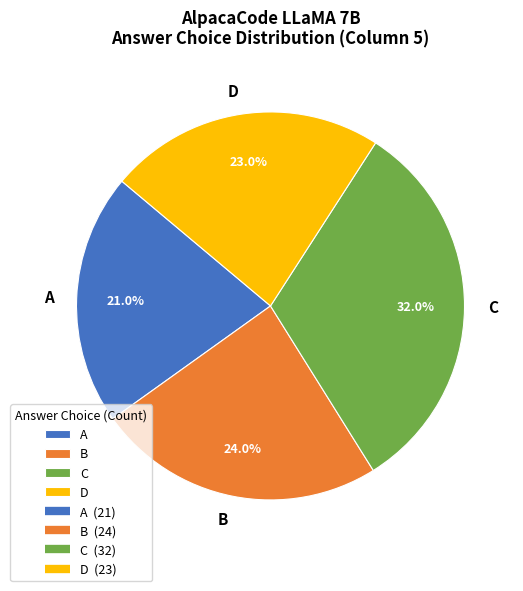

To the nearest percent, what is the difference between the largest and smallest slice percentages?

11%